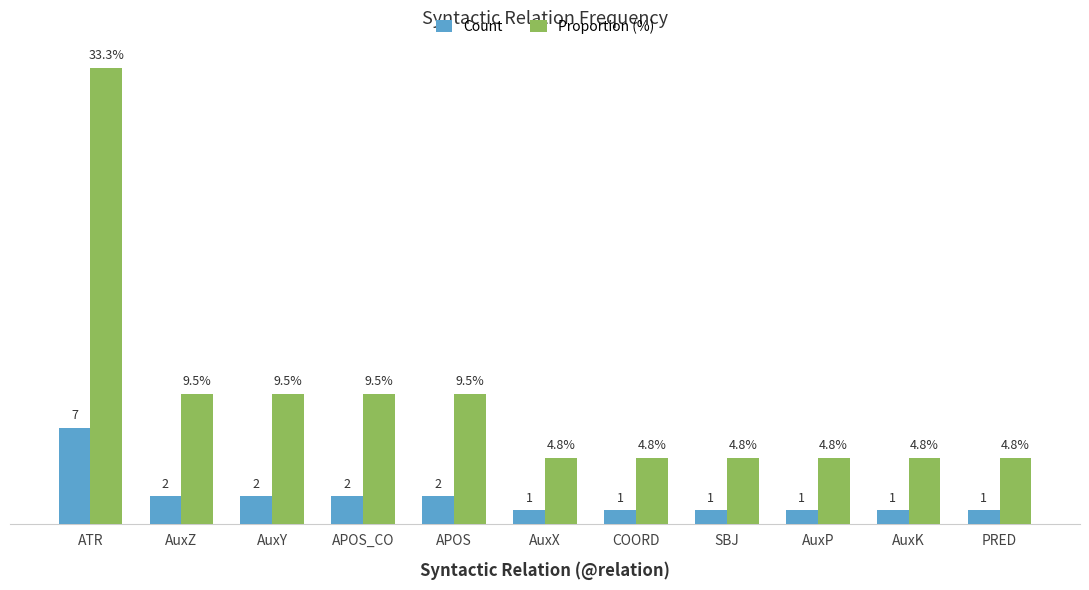

List the series in order of their overall mean, highest first.

Proportion (%), Count